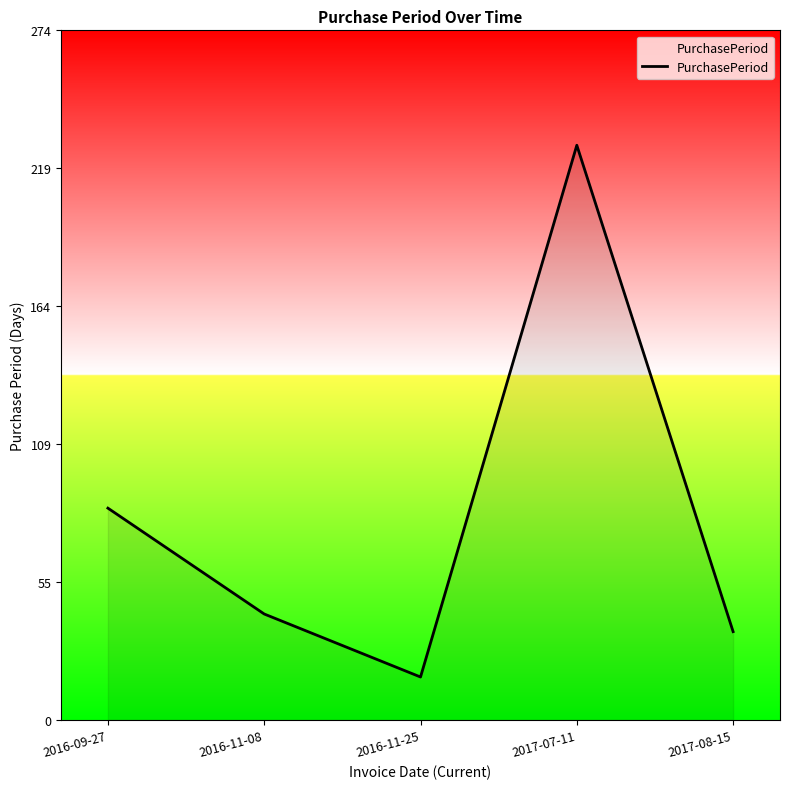

What is the difference between the values at 2017-07-11 and 2017-08-15?

193